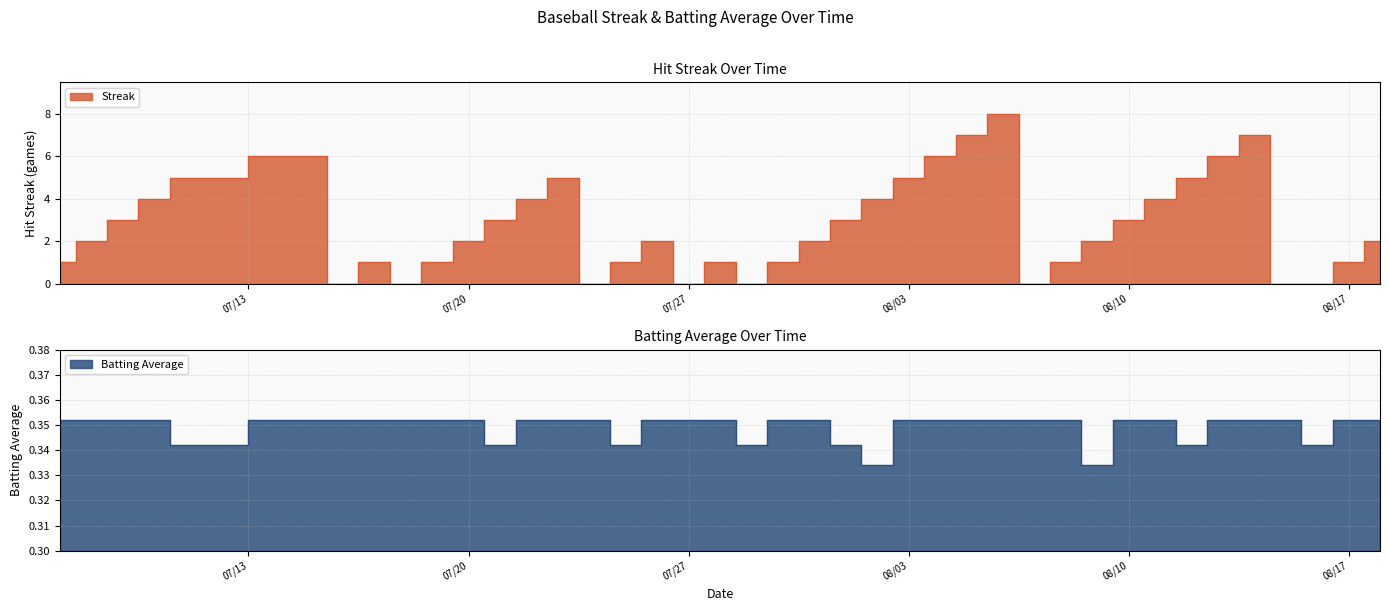

What is the label of the 16th point from the right?

08/03